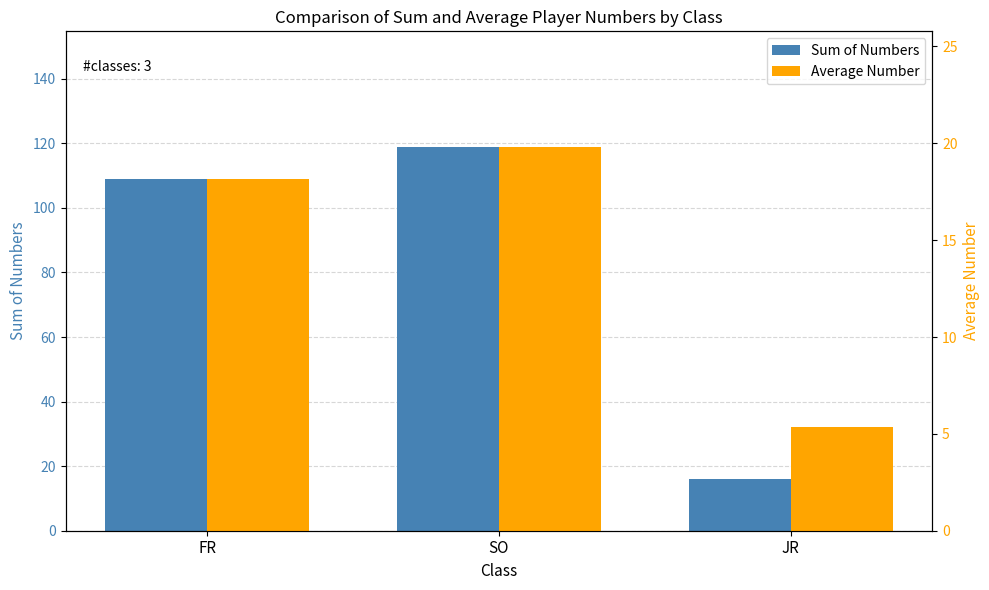

How many bars are there in each group?

2